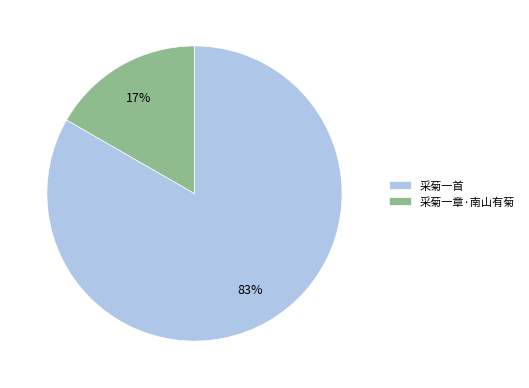

To the nearest percent, what is the average slice percentage?

50%